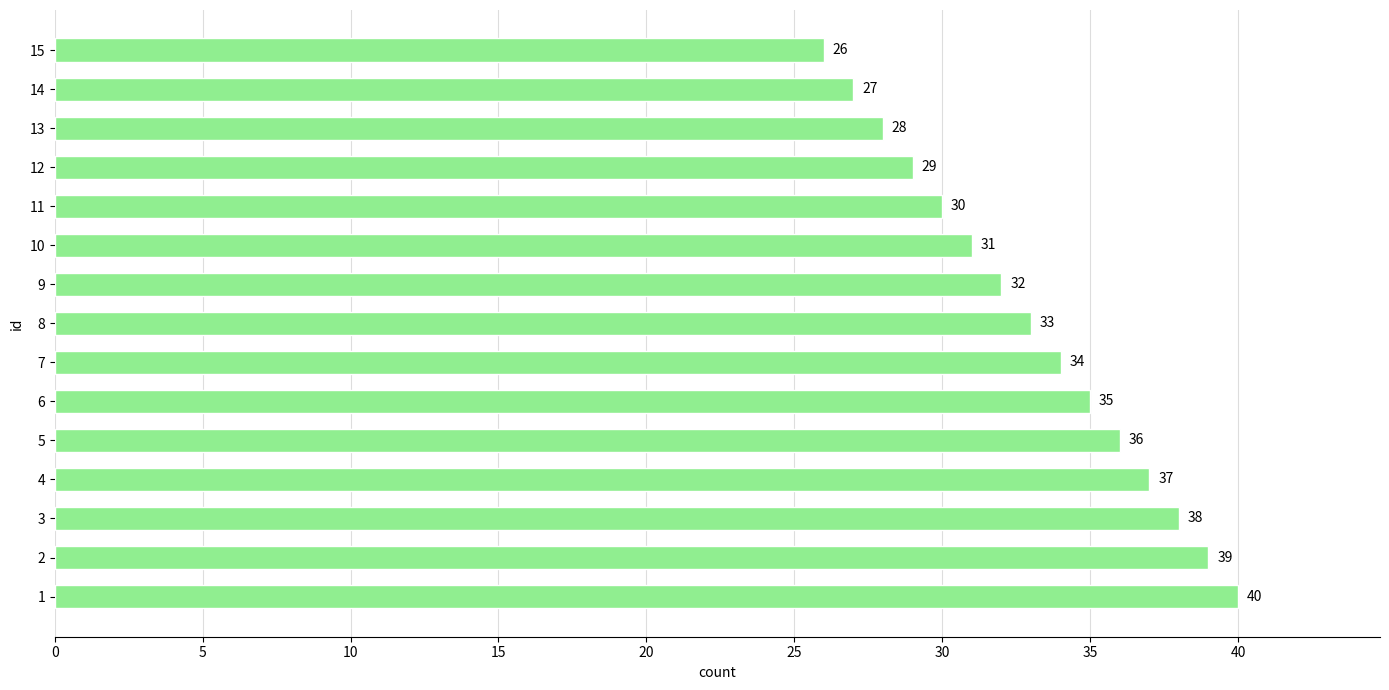

Does the chart contain any negative values?

No